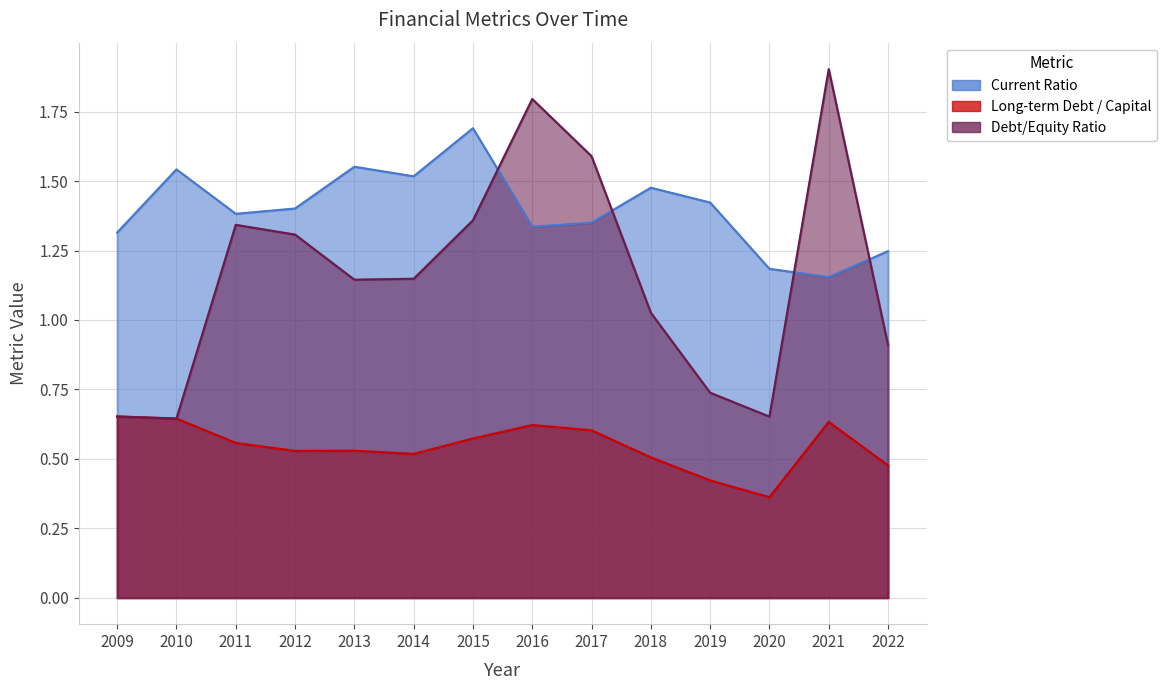

Reading left to right, what are all the values shown in this chart?

Current Ratio: 2009=1.3	2010=1.5	2011=1.4	2012=1.4	2013=1.6	2014=1.5	2015=1.7	2016=1.3	2017=1.4	2018=1.5	2019=1.4	2020=1.2	2021=1.2	2022=1.2
Long-term Debt / Capital: 2009=0.7	2010=0.6	2011=0.6	2012=0.5	2013=0.5	2014=0.5	2015=0.6	2016=0.6	2017=0.6	2018=0.5	2019=0.4	2020=0.4	2021=0.6	2022=0.5
Debt/Equity Ratio: 2009=0.7	2010=0.6	2011=1.3	2012=1.3	2013=1.1	2014=1.1	2015=1.4	2016=1.8	2017=1.6	2018=1.0	2019=0.7	2020=0.7	2021=1.9	2022=0.9